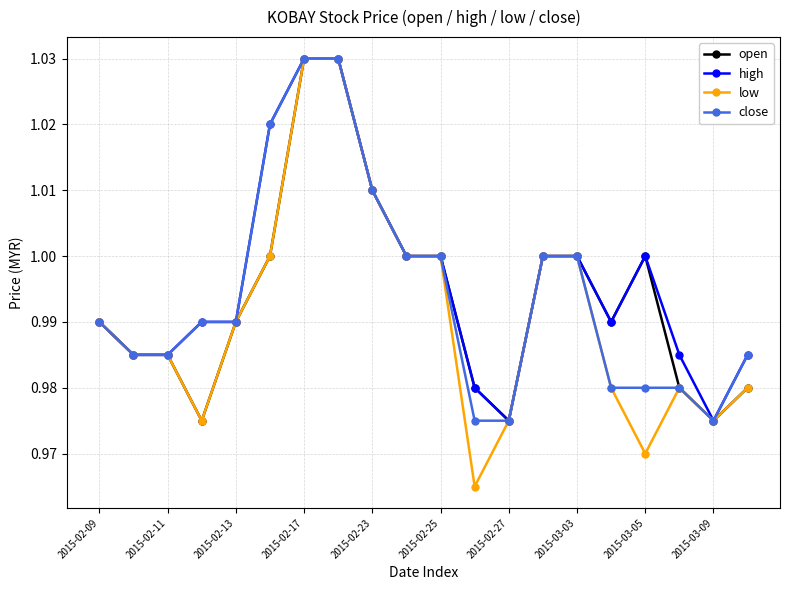

Which series has the widest spread of values?

low